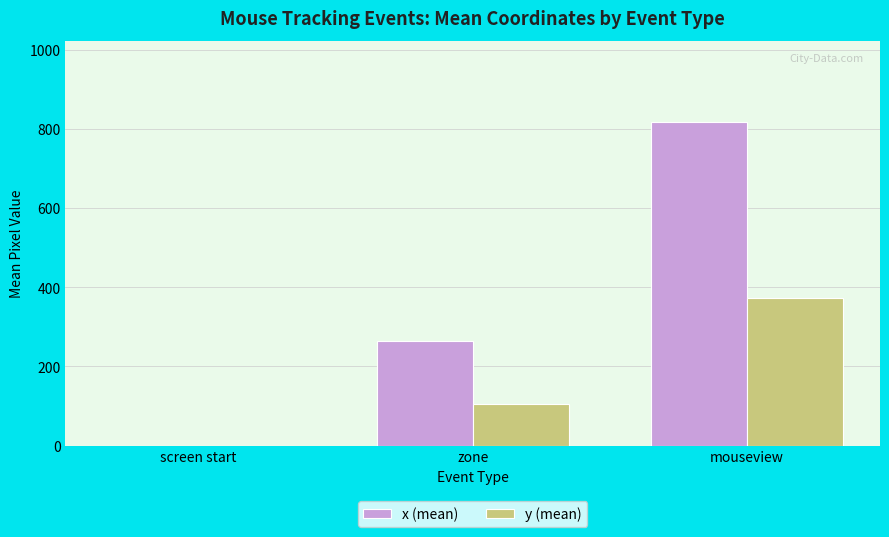

At which category is the sum across all series the highest?

mouseview